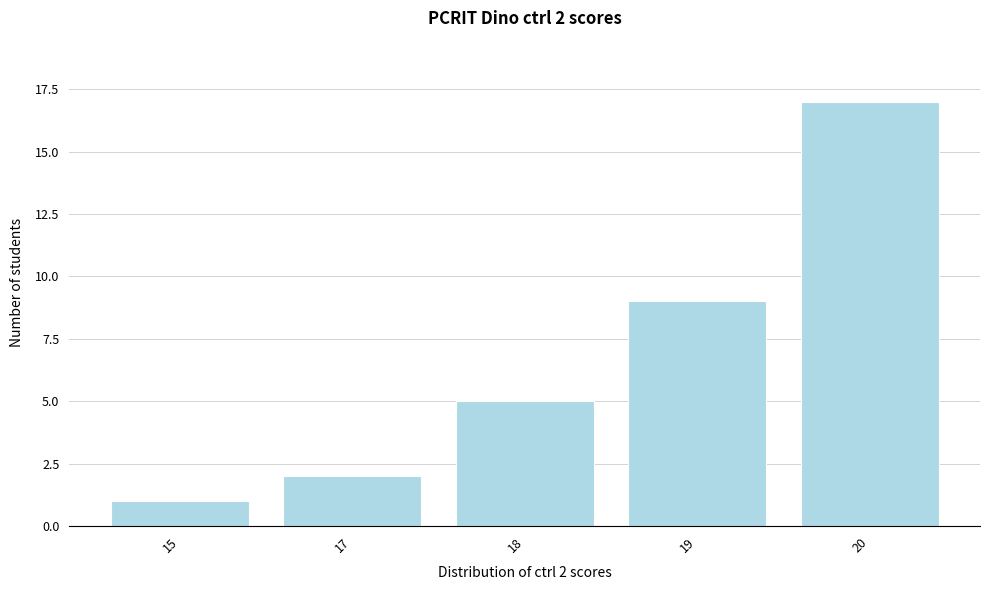

Reading left to right, what are all the values shown in this chart?

1	2	5	9	17